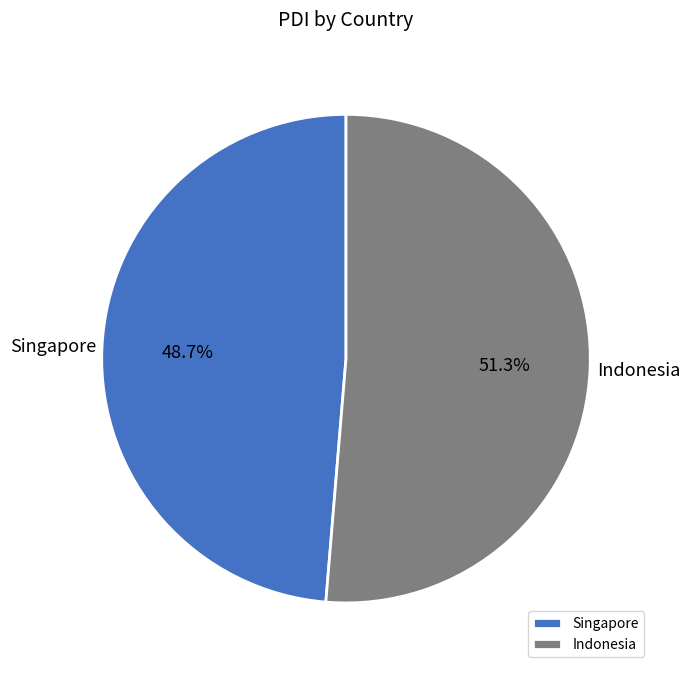

Is there a majority slice in this chart?

Yes